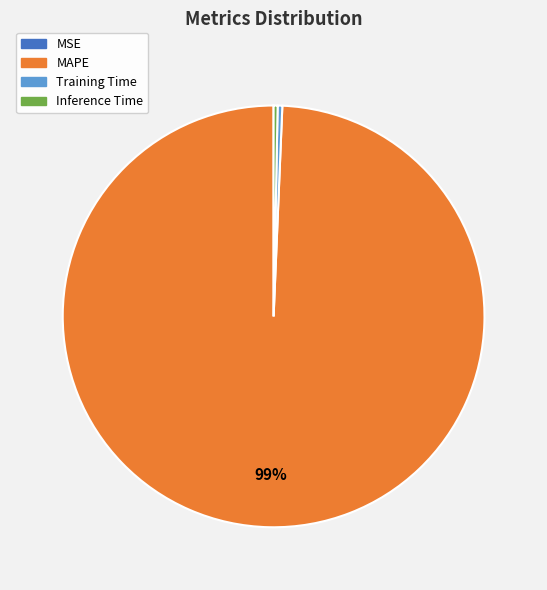

To the nearest percent, what is the average slice percentage?

25%